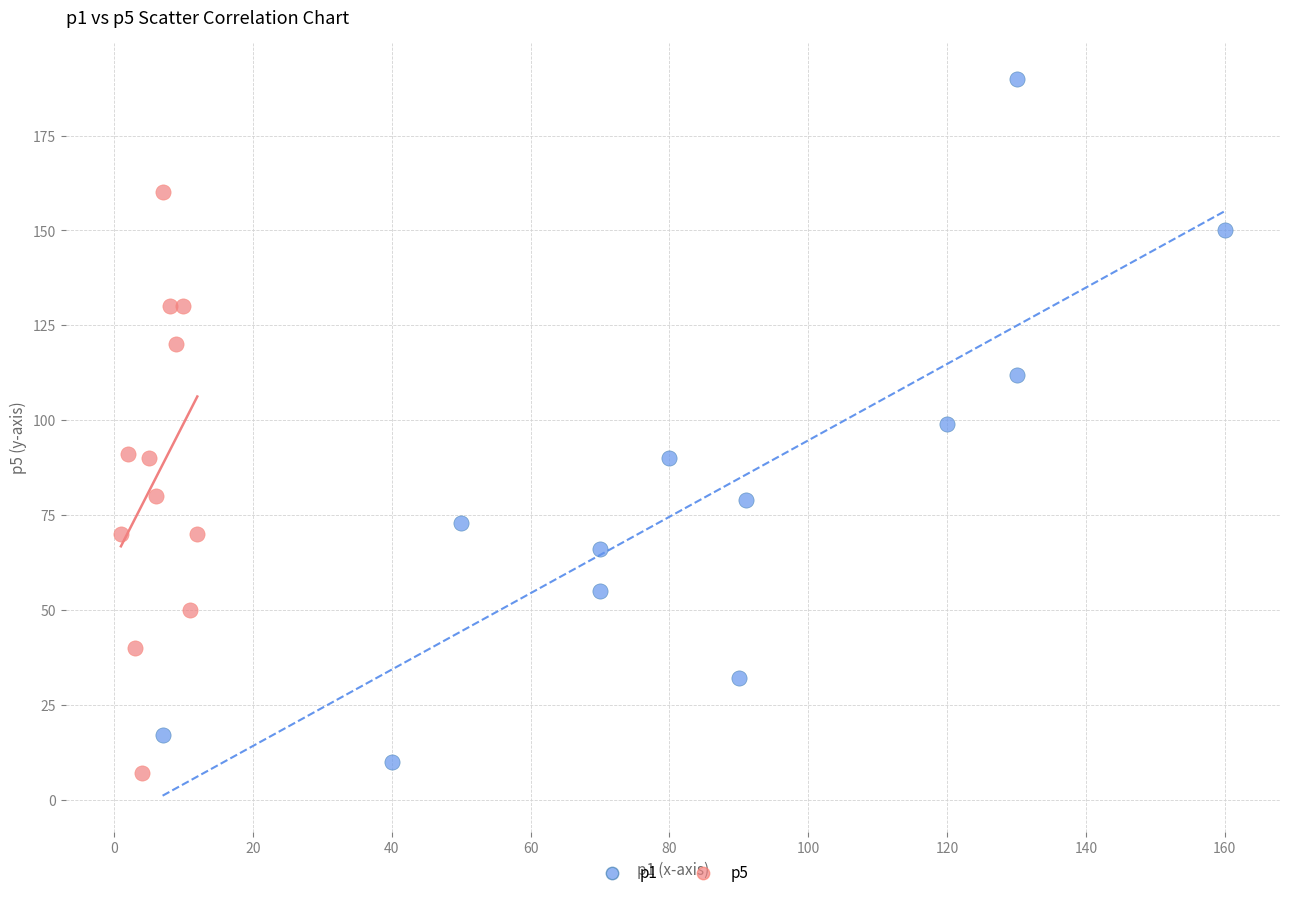

Which series reaches the minimum Y coordinate?

p5